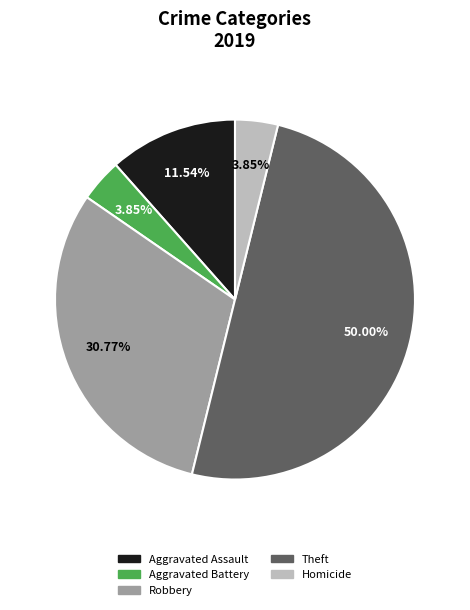

Which has a higher value, Theft or Aggravated Assault?

Theft